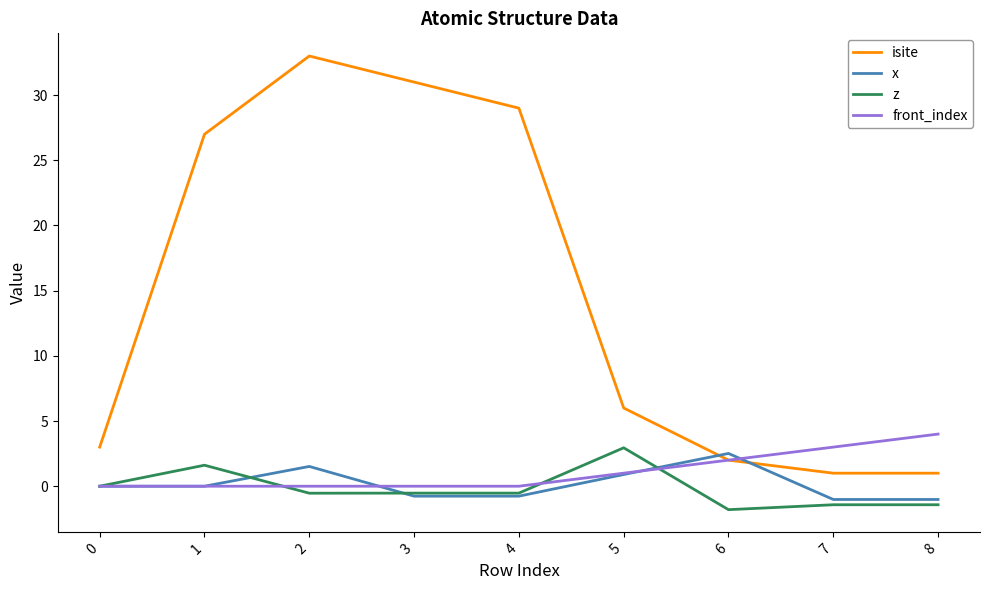

True or false: z and isite intersect in this chart.

False